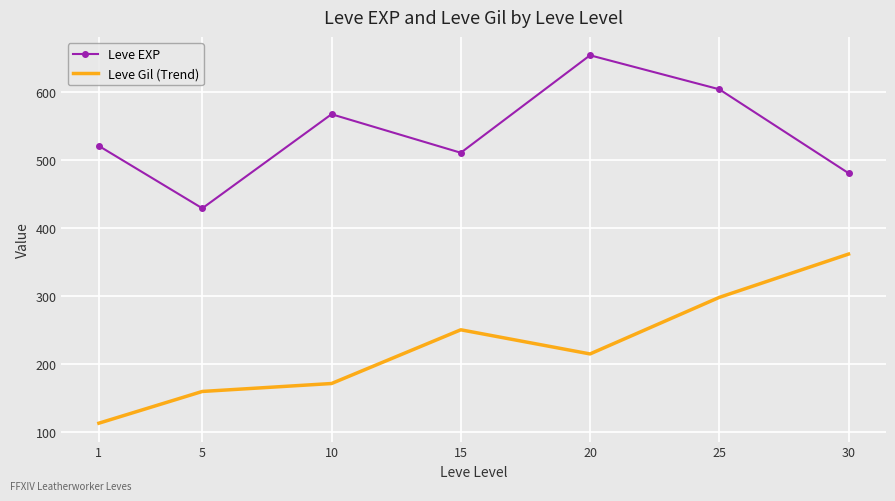

Between 1 and 5, which series saw the biggest shift?

Leve EXP